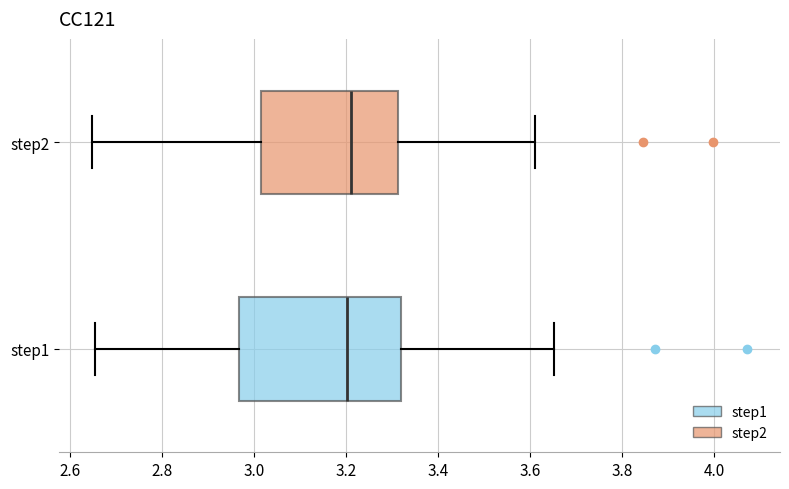

Which box is the widest, from its left edge to its right edge?

step1